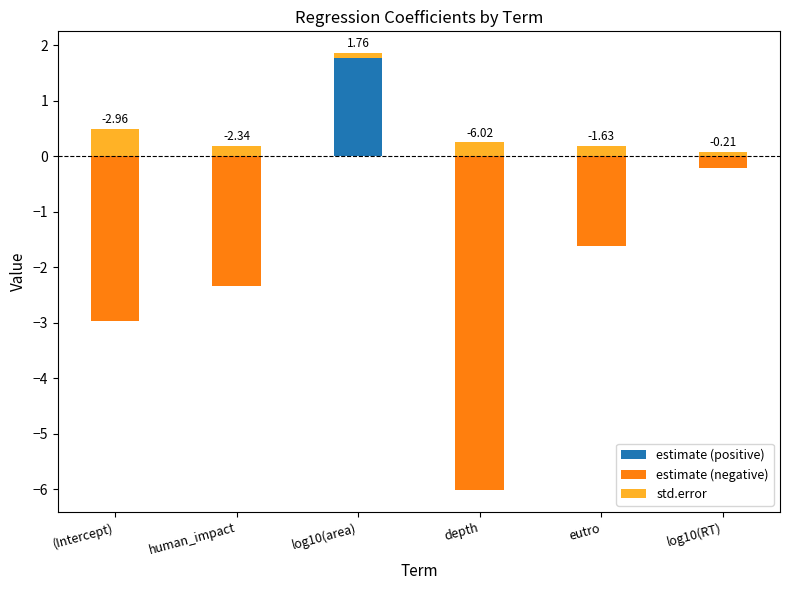

Reading left to right, list all the values displayed in this chart.

estimate (positive): (Intercept)=0.0	human_impact=0.0	log10(area)=1.8	depth=0.0	eutro=0.0	log10(RT)=0.0
estimate (negative): (Intercept)=-3.0	human_impact=-2.3	log10(area)=0.0	depth=-6.0	eutro=-1.6	log10(RT)=-0.2
std.error: (Intercept)=0.5	human_impact=0.2	log10(area)=0.1	depth=0.2	eutro=0.2	log10(RT)=0.1